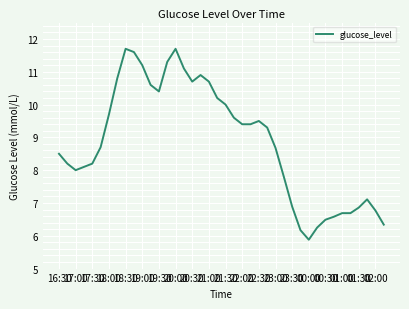

What is the greatest value displayed?

11.7